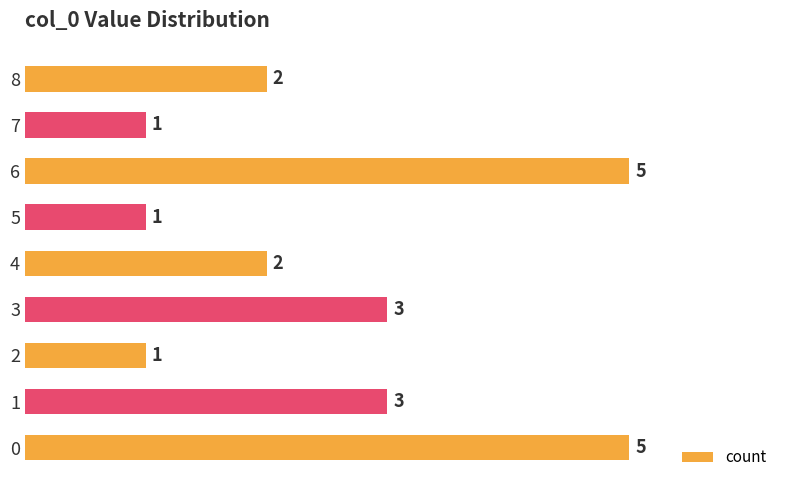

What is the average value?

3